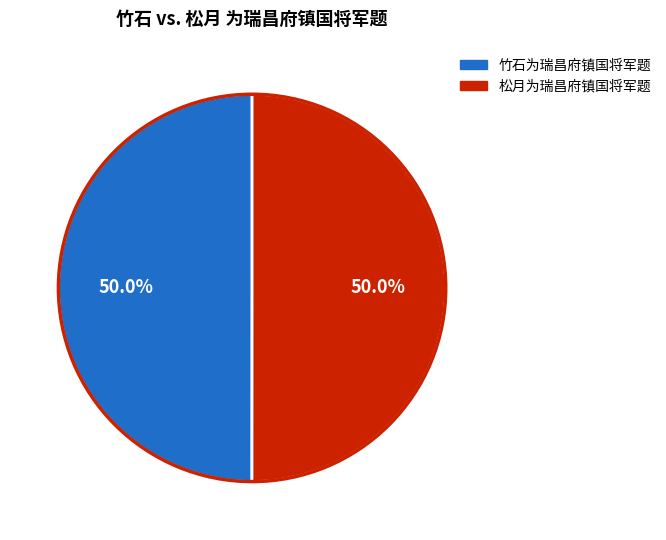

To the nearest percent, what is the average slice percentage?

50%